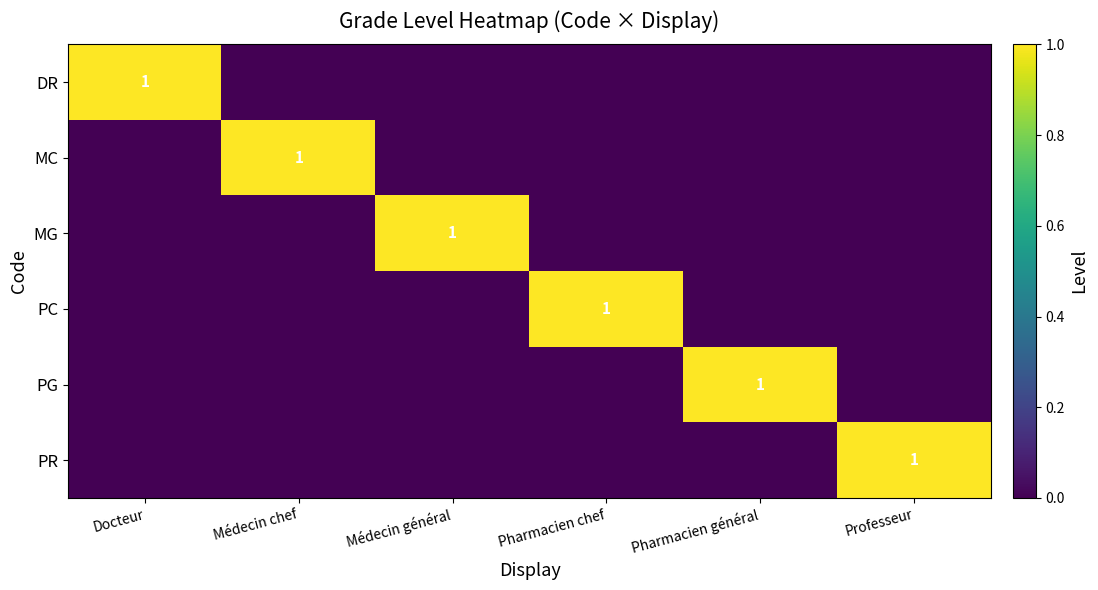

Is it true that DR equals 0 at Docteur?

False